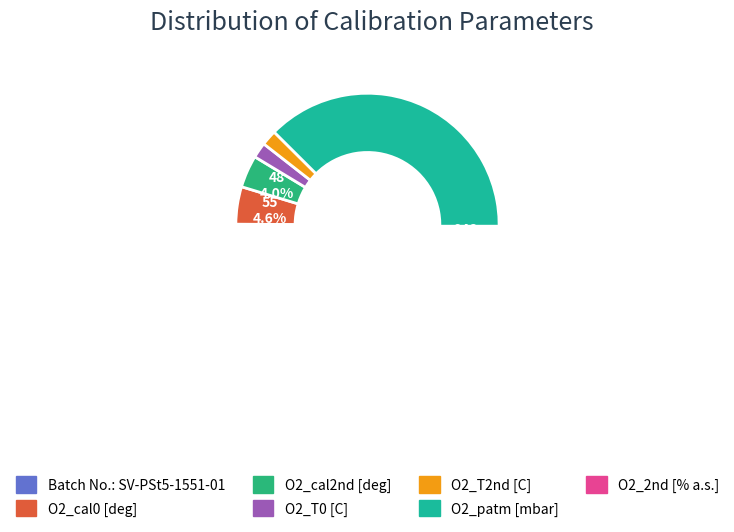

To the nearest percent, what is the combined percentage of O2_patm and O2_cal2nd?

83%